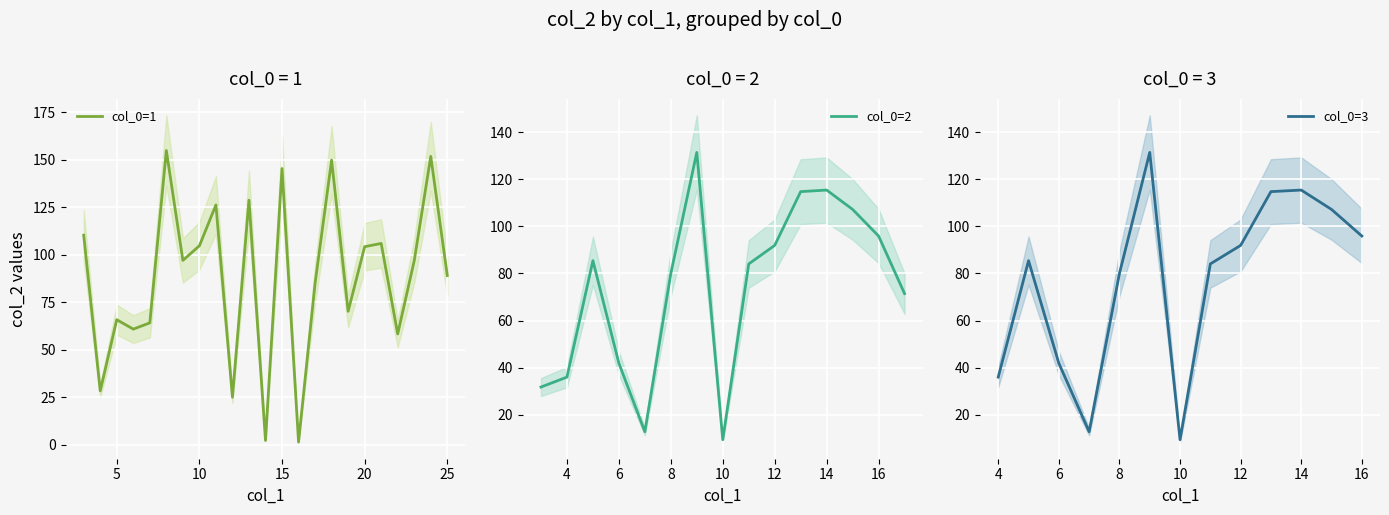

At which label does col_0=2 reach its minimum?

10